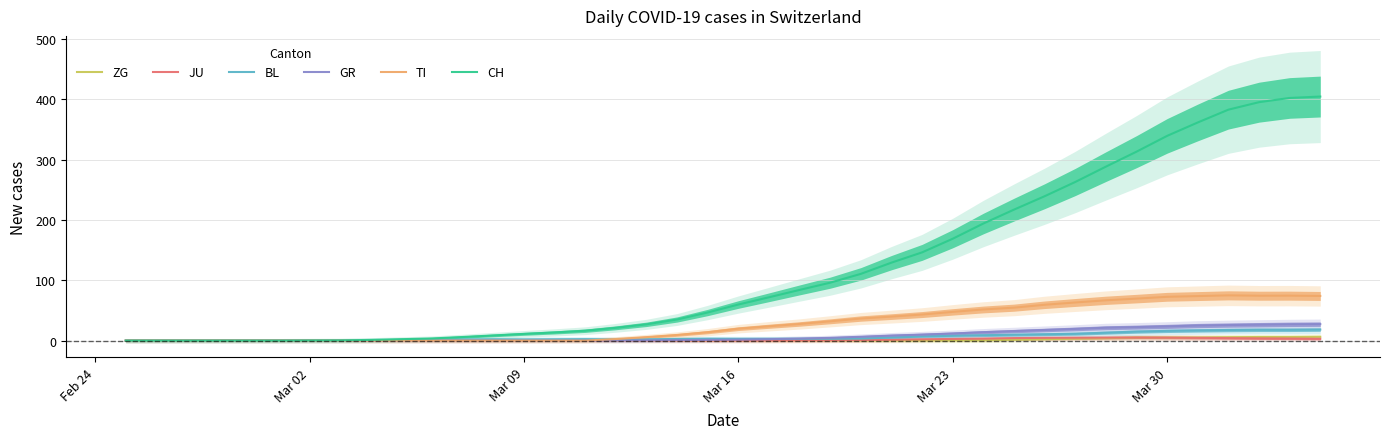

In JU, how many points are higher than both neighbors (excluding endpoints)?

1